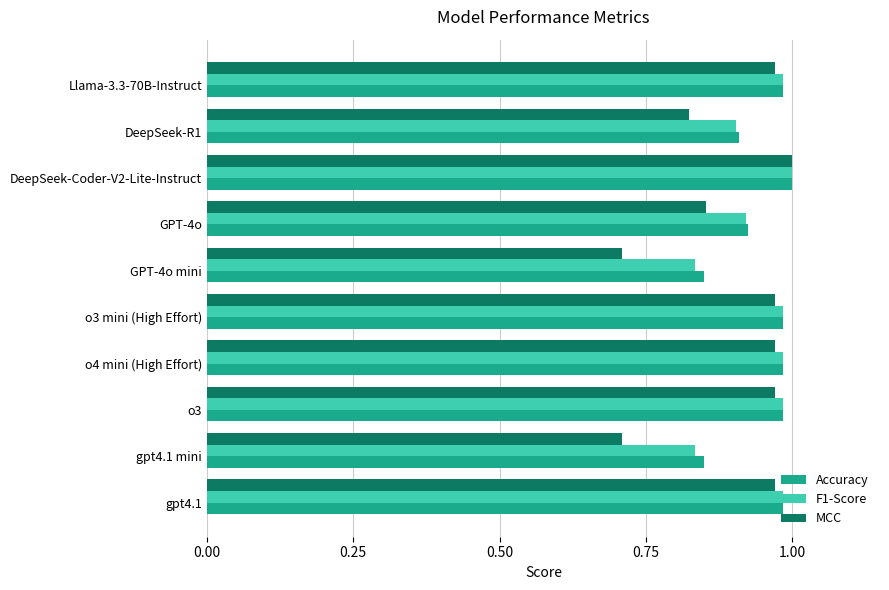

Which series has the widest spread of values?

MCC